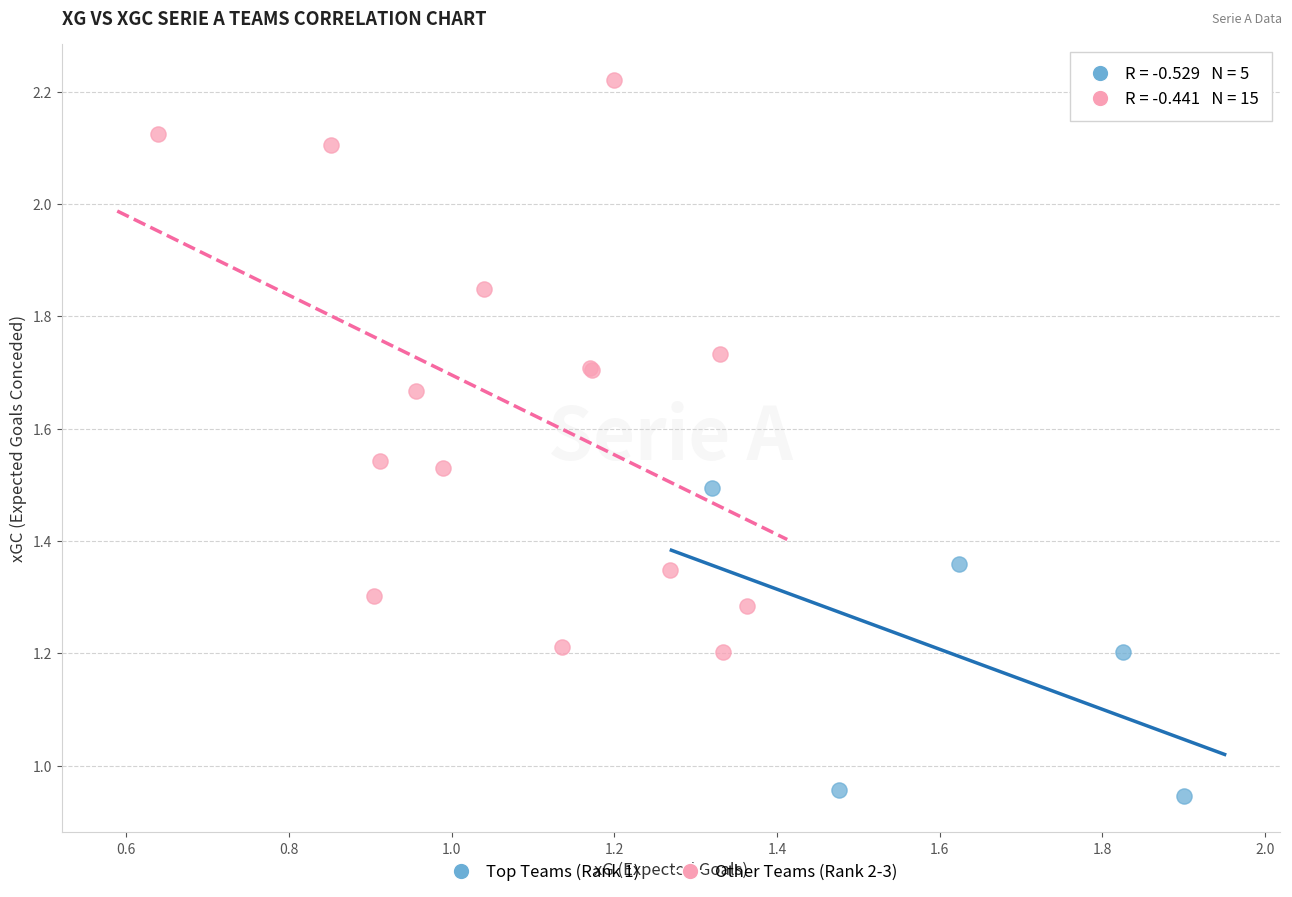

Which series contains the highest Y value?

Other Teams (Rank 2-3)